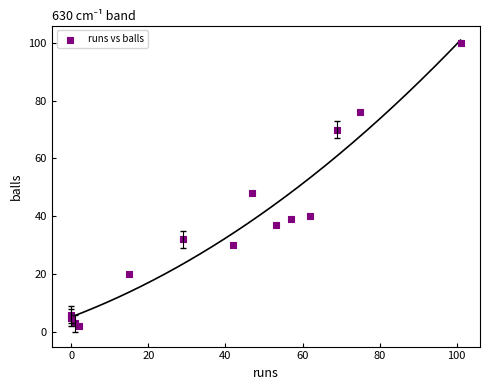

What Y value in the scatter plot is closest to 51?

48